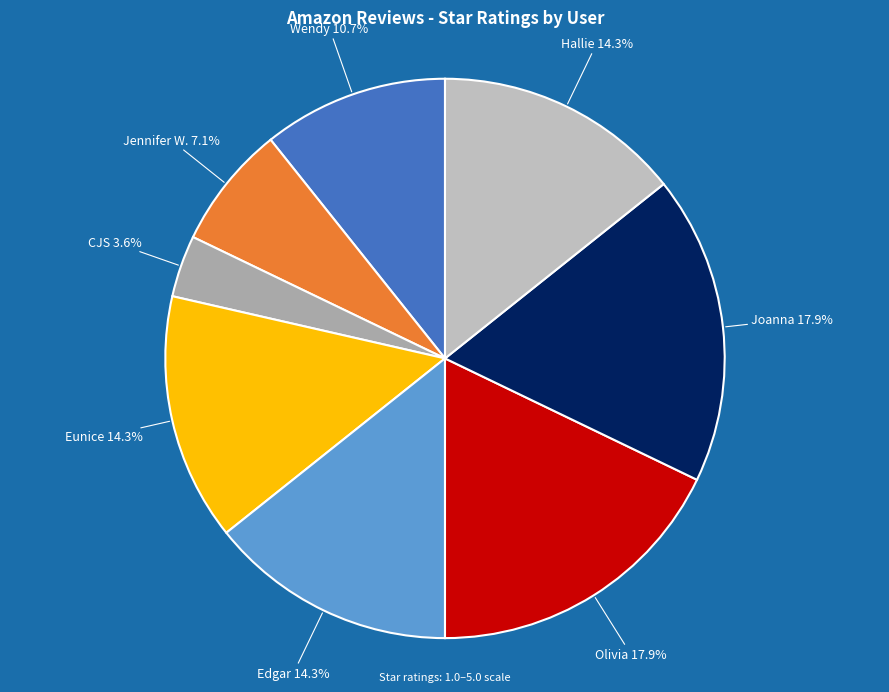

How many segments does this pie chart have?

8